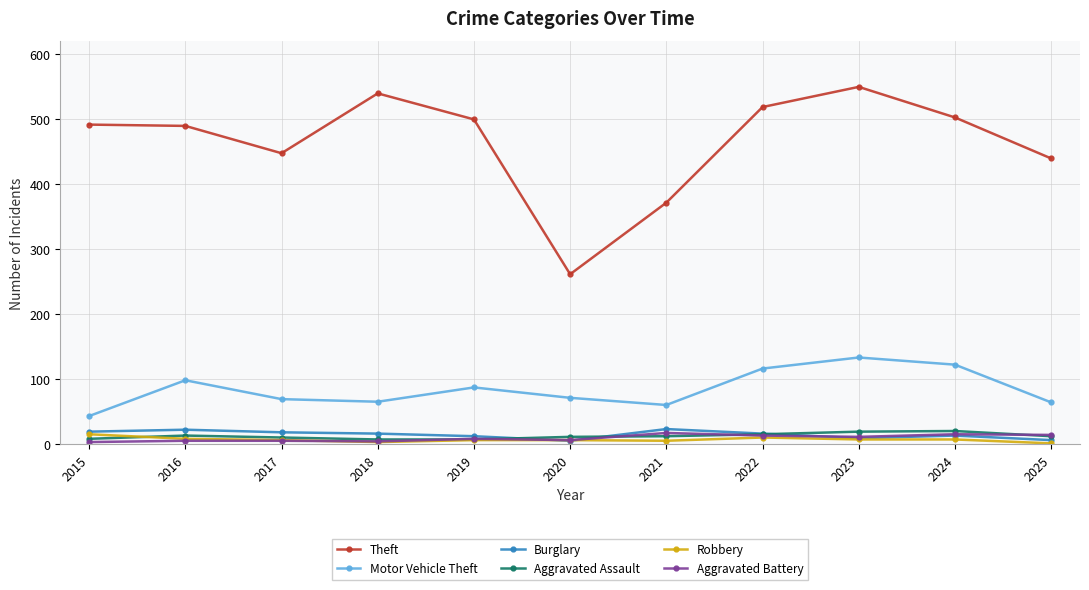

What is the minimum value shown in the chart?

1